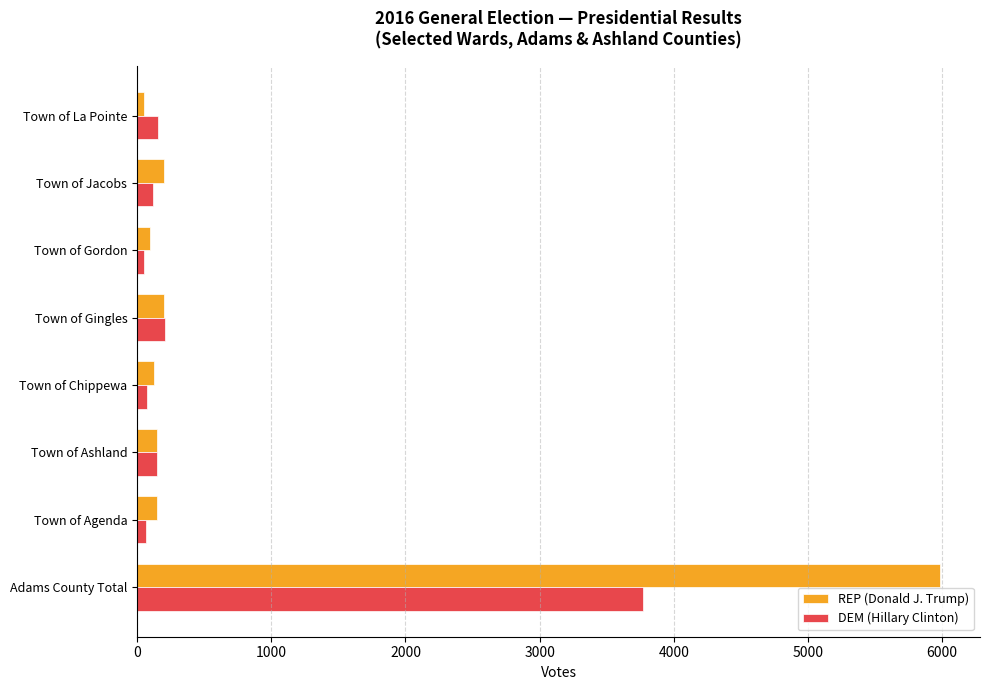

Which series has the largest total across all categories?

REP (Donald J. Trump)